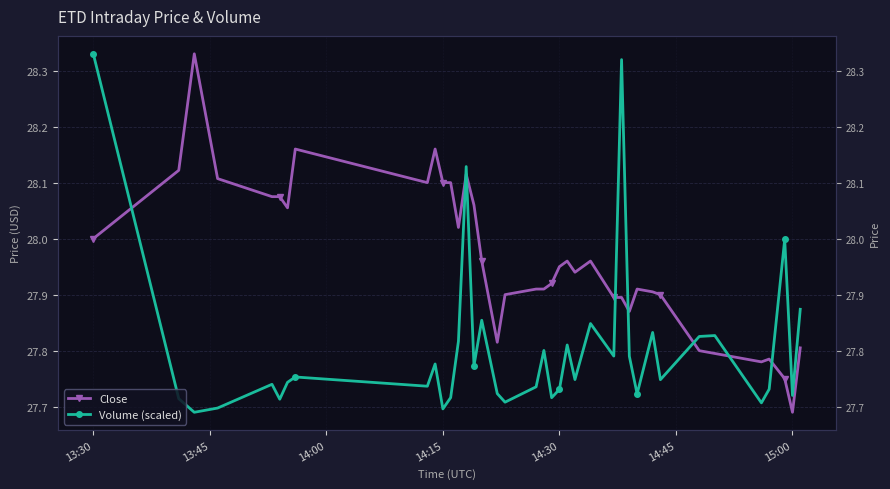

After their last crossing, which series has the higher values: Close or Volume (scaled)?

Volume (scaled)